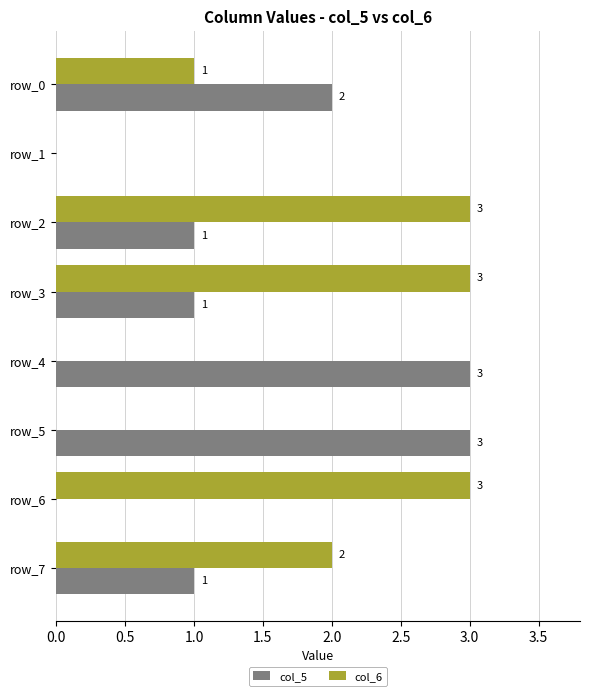

What is the average value of the col_5 series?

1